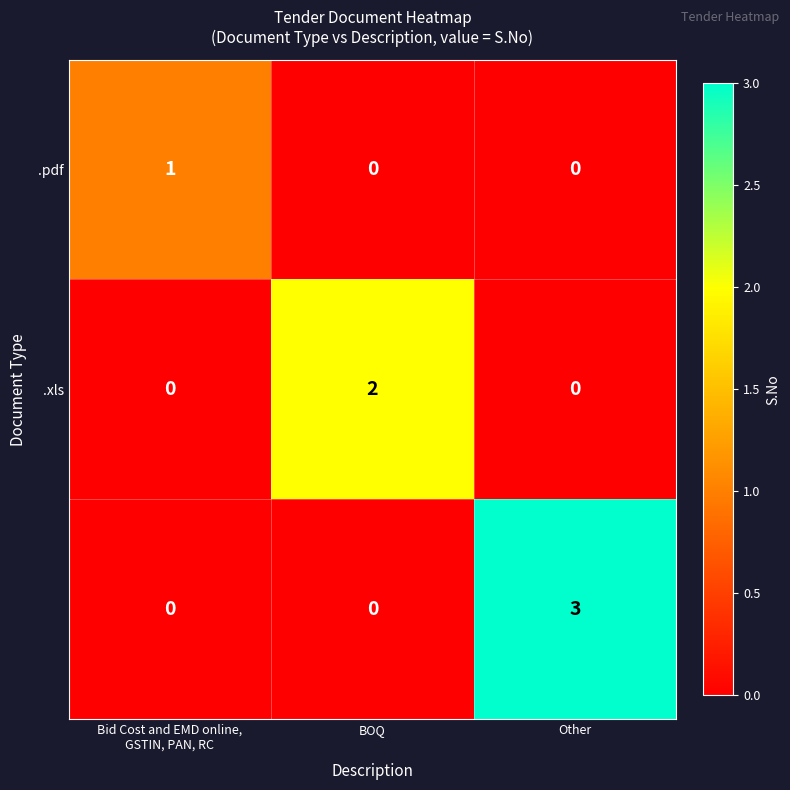

What is the maximum value shown in the chart?

3